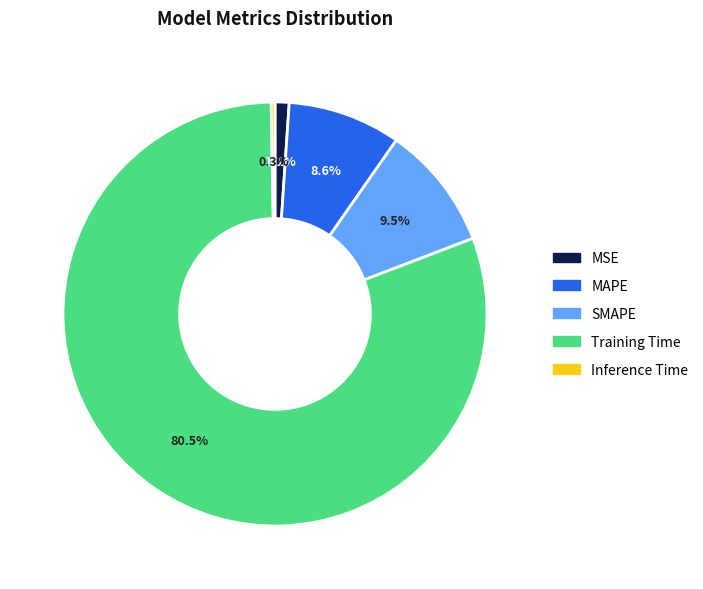

What is the smallest slice in the pie chart?

Inference Time